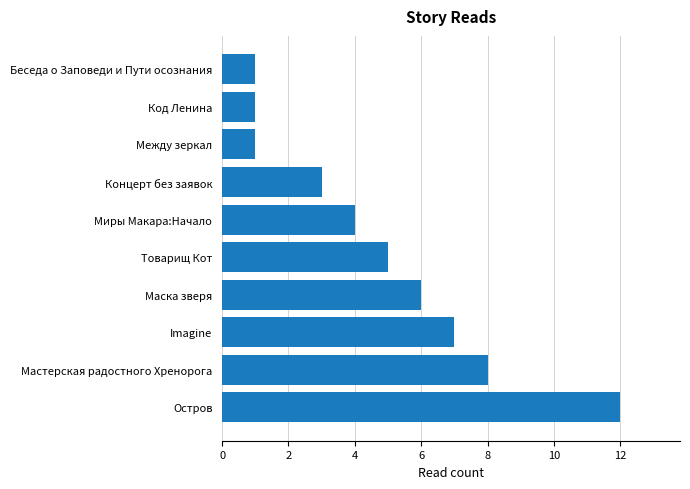

How many series are shown in this chart?

1